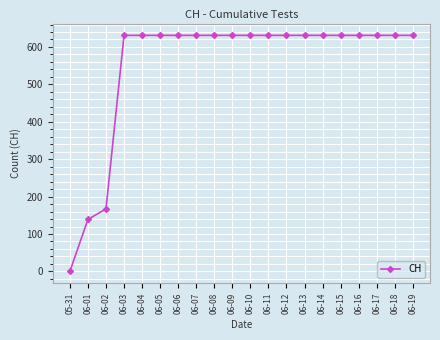

What is the sum of all values?

11033